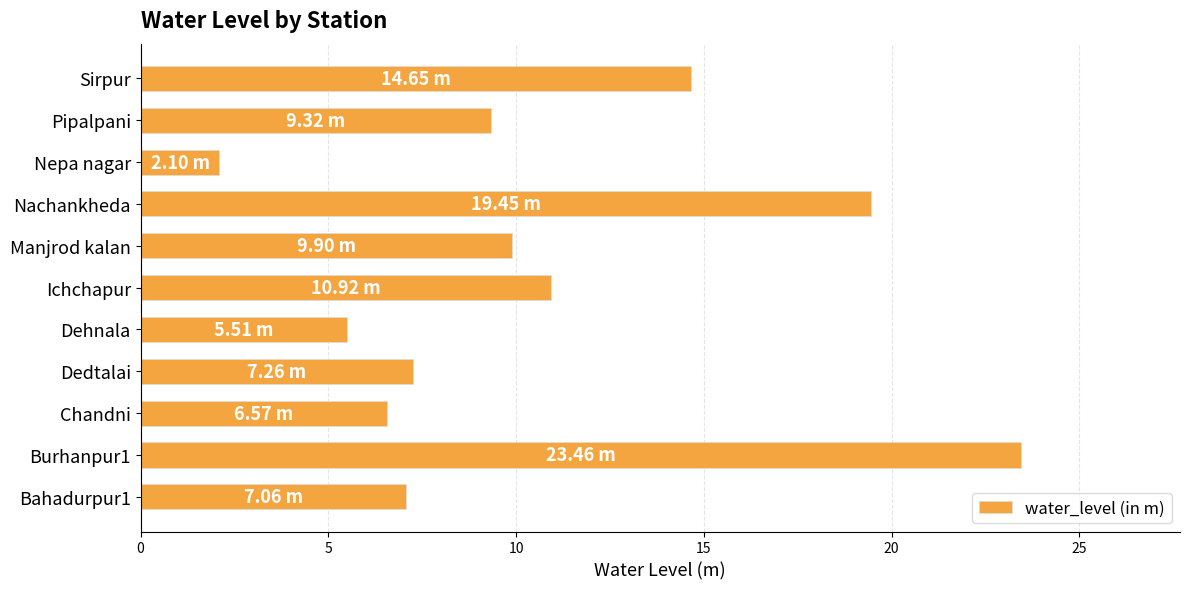

What is the difference between the values at Chandni and Sirpur?

8.1